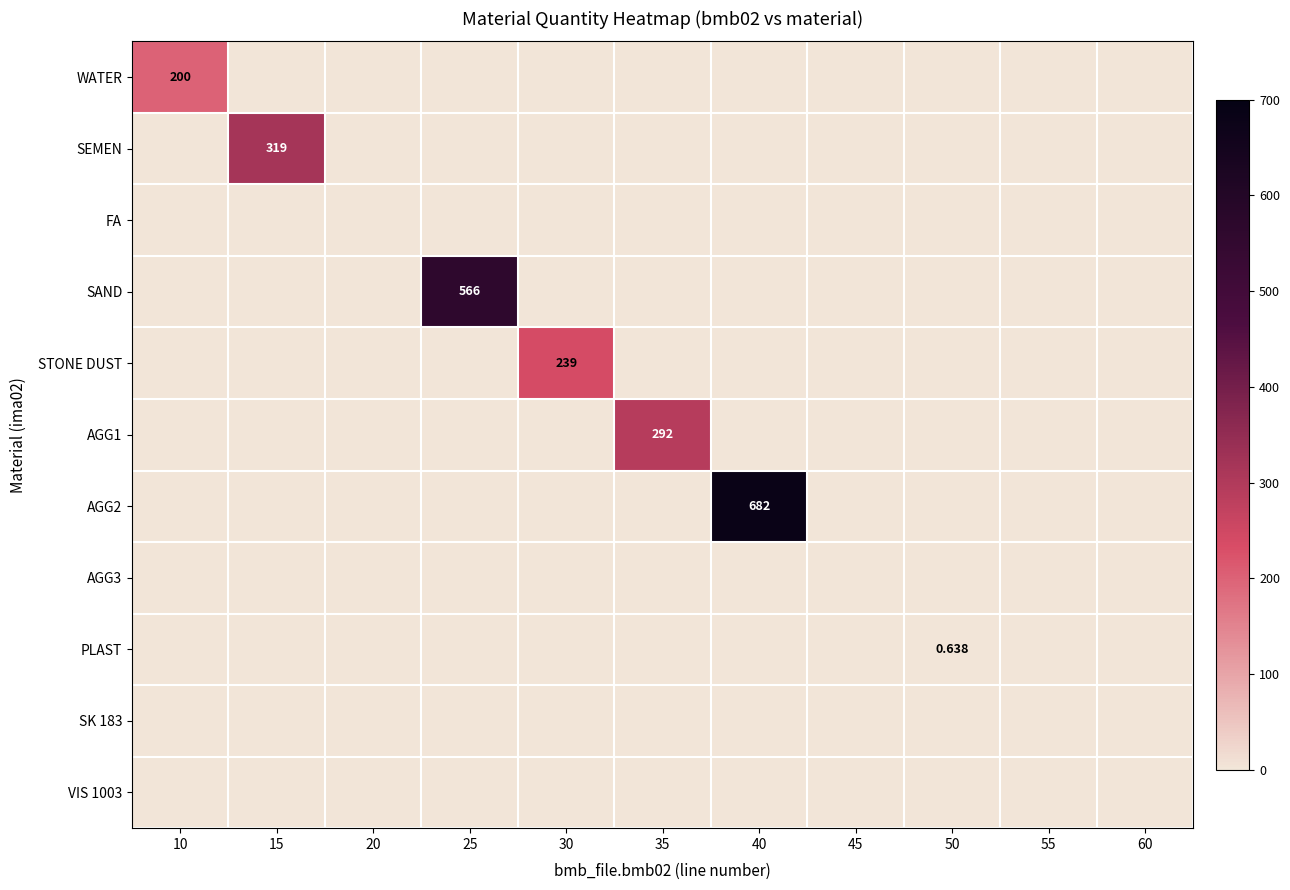

Rank the categories by VIS 1003 value from highest to lowest.

10, 15, 20, 25, 30, 35, 40, 45, 50, 55, 60